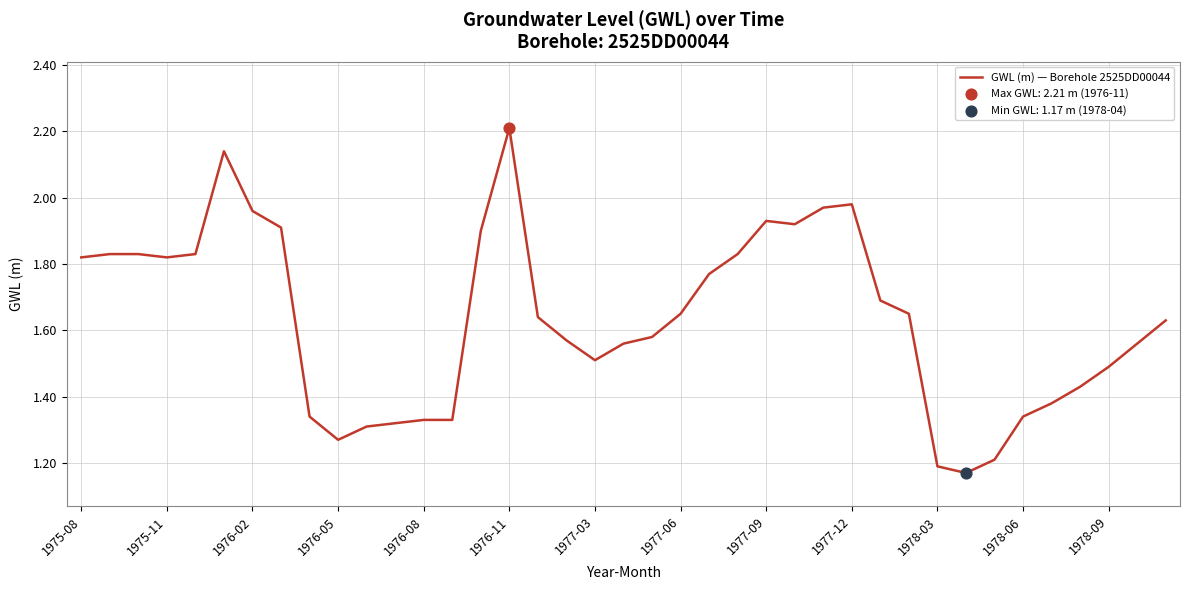

What is the maximum value shown in the chart?

2.2